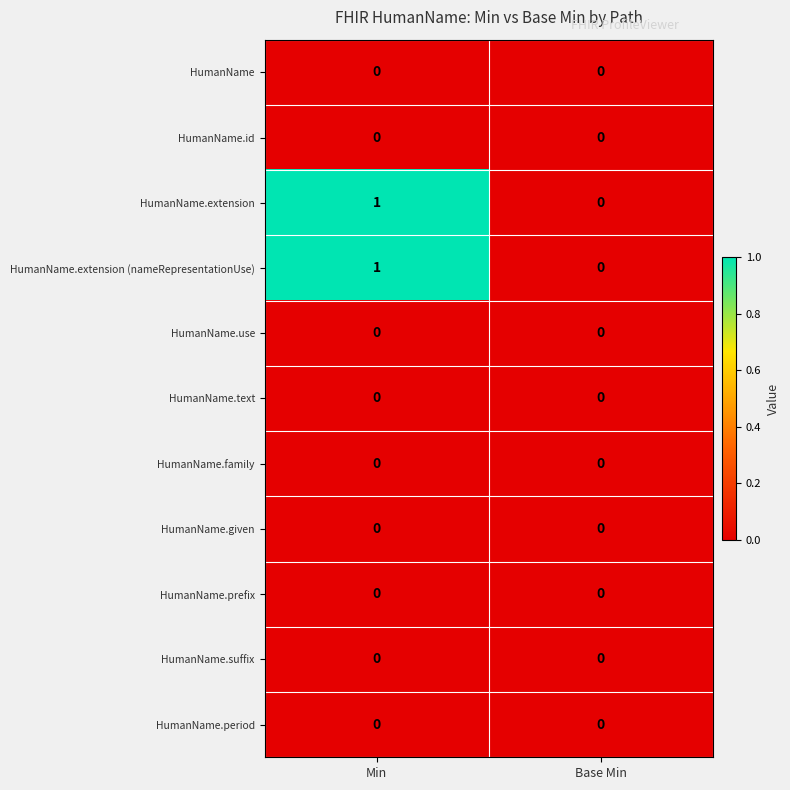

Reading left to right, what are all the values shown in this chart?

row_0: Min=0	Base Min=0
row_1: Min=0	Base Min=0
row_2: Min=1	Base Min=0
row_3: Min=1	Base Min=0
row_4: Min=0	Base Min=0
row_5: Min=0	Base Min=0
row_6: Min=0	Base Min=0
row_7: Min=0	Base Min=0
row_8: Min=0	Base Min=0
row_9: Min=0	Base Min=0
row_10: Min=0	Base Min=0